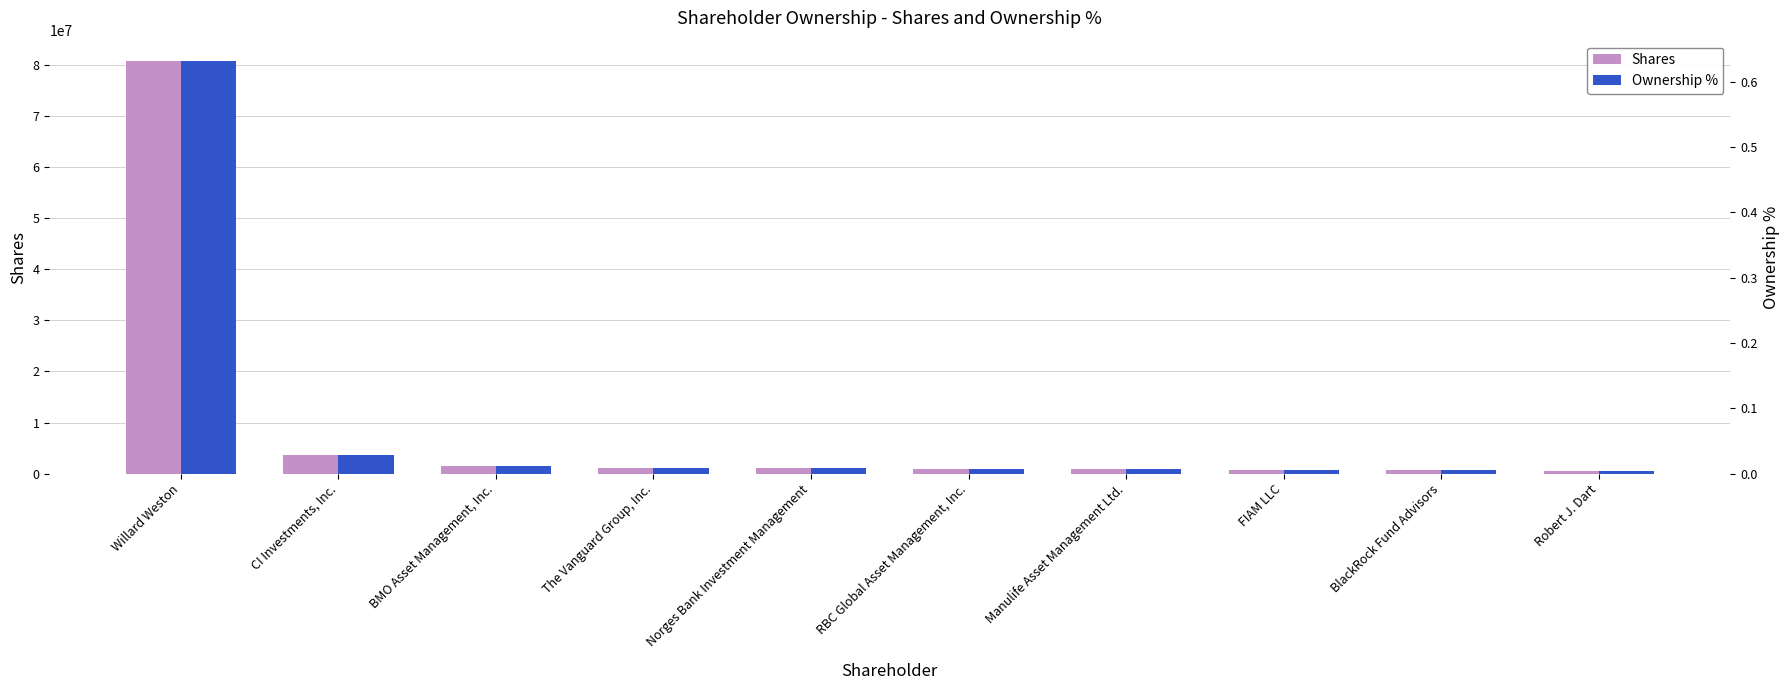

What is the difference between the highest and lowest values at BlackRock Fund Advisors?

609550.0